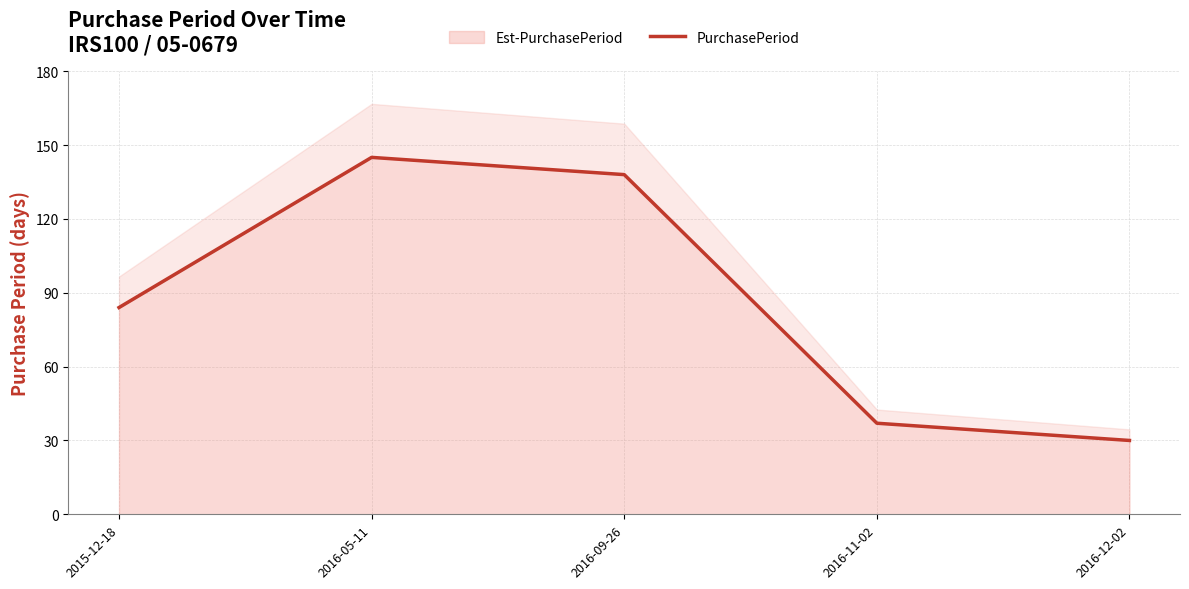

Is it true that the value at 2016-12-02 is 30?

True